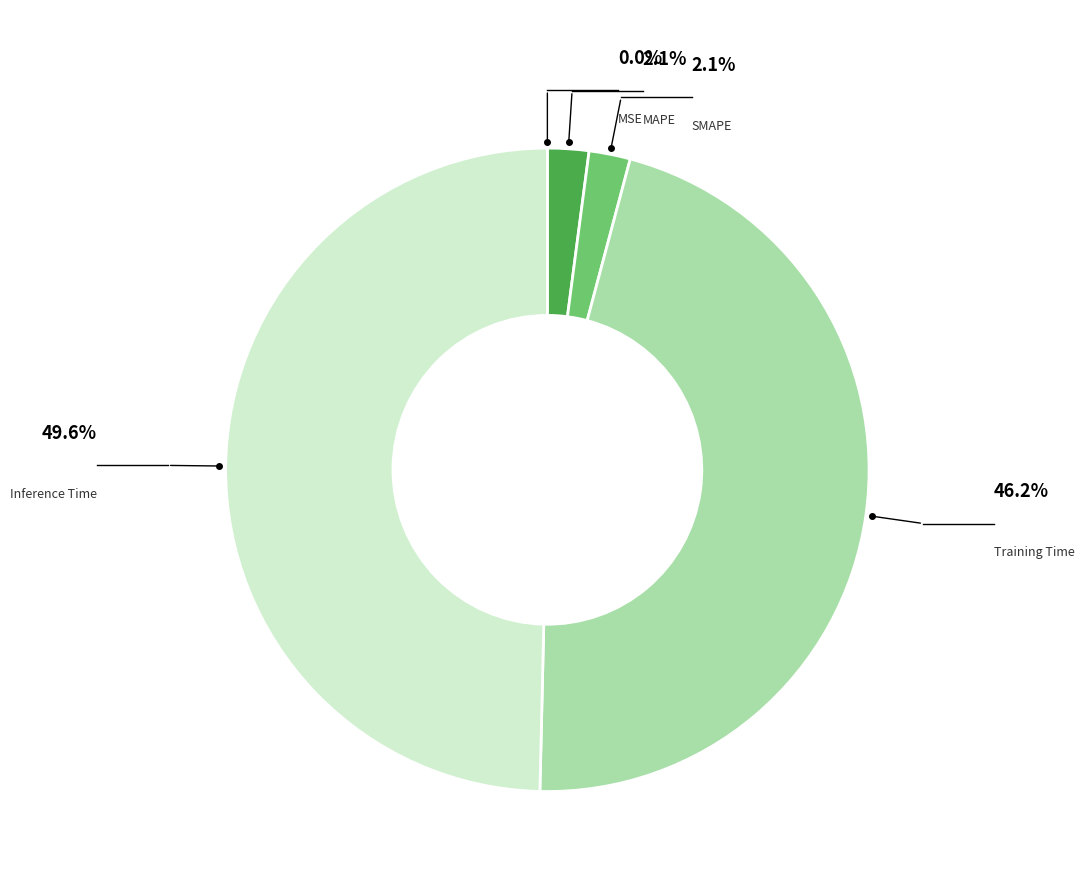

How many segments does this pie chart have?

5